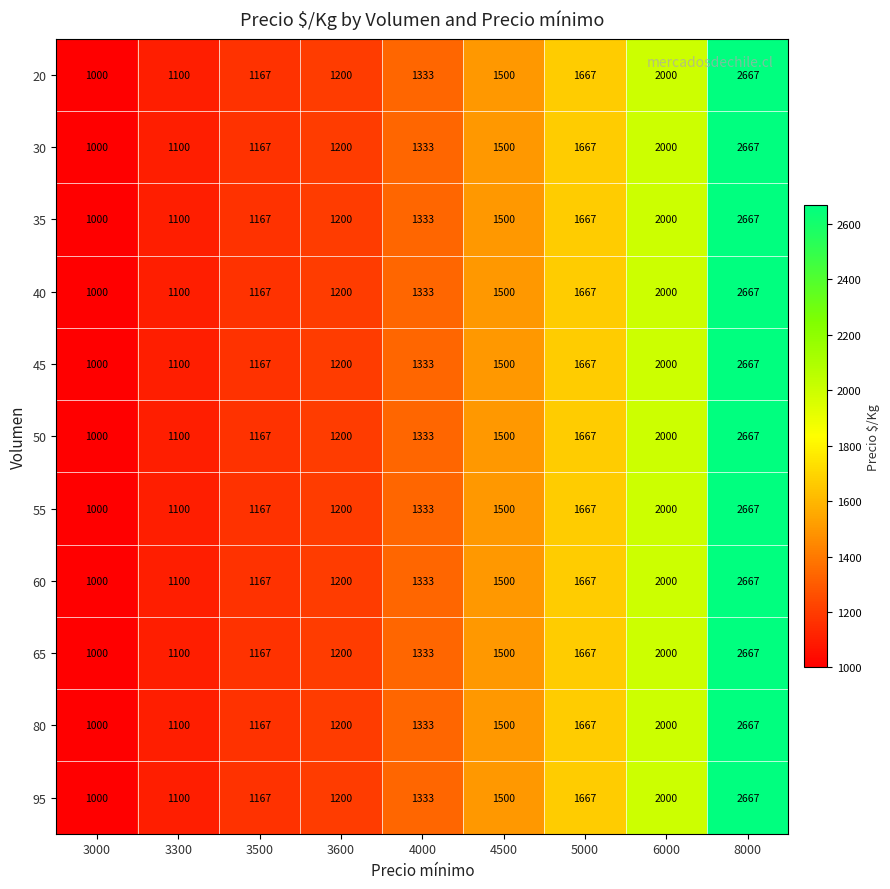

What is the approximate value of 80 at 3500, to the nearest 10?

1170